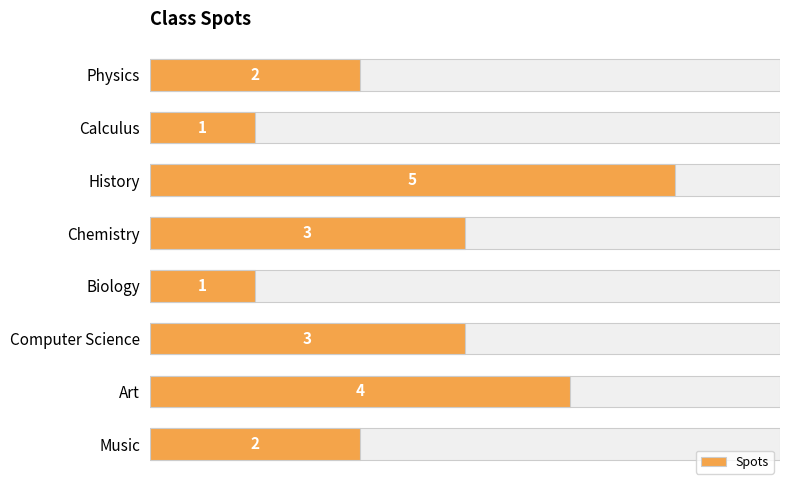

What is the average value?

3